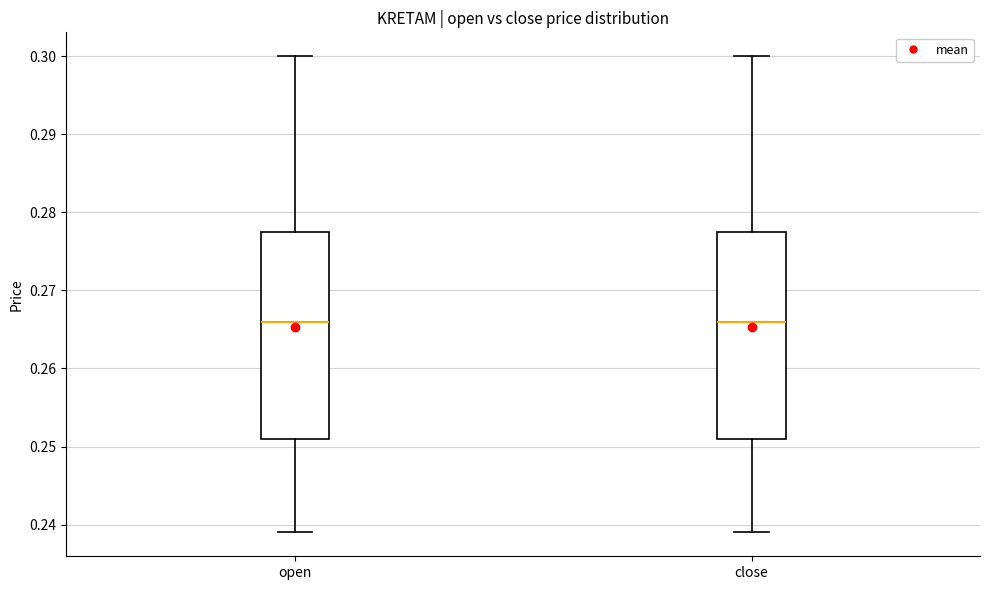

Where does the median line of the box for open sit on the y-axis? The values are not printed on the chart, so give them approximately, as read against the axis.

0.266